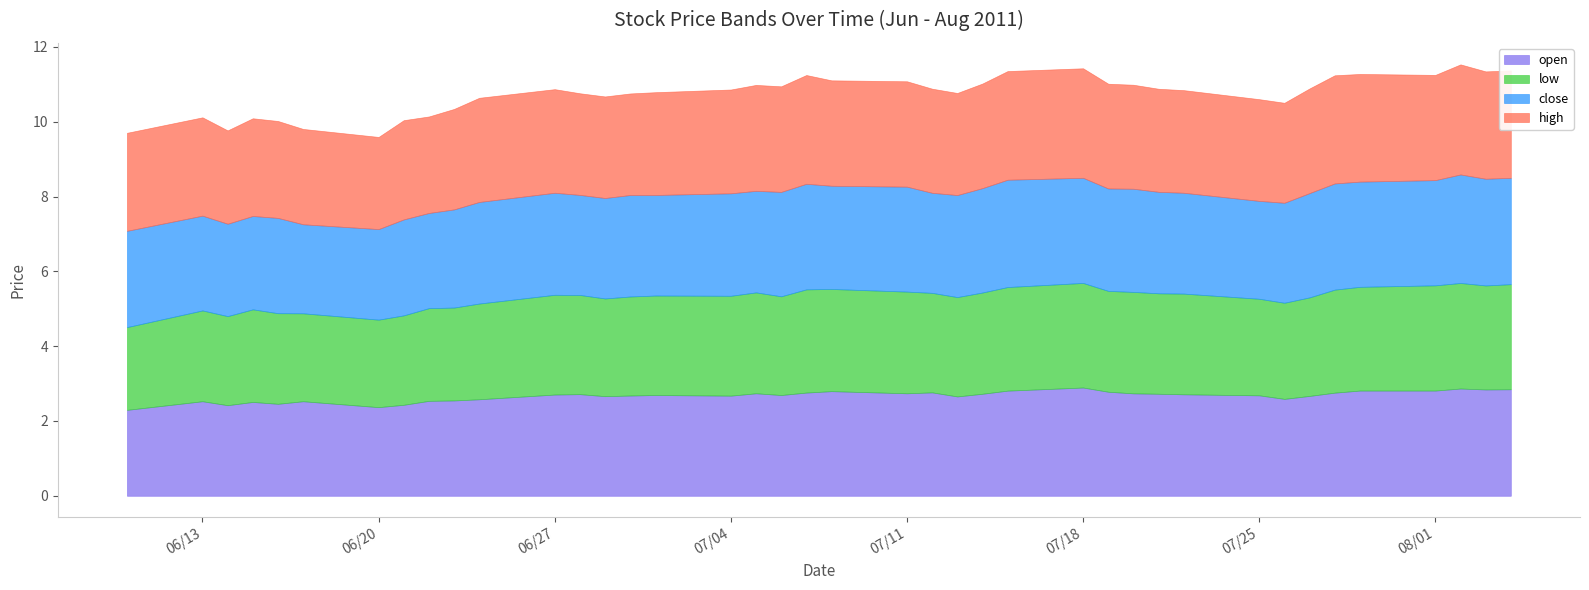

The low series shows 4.6 at 2011-07-19. True or false?

False